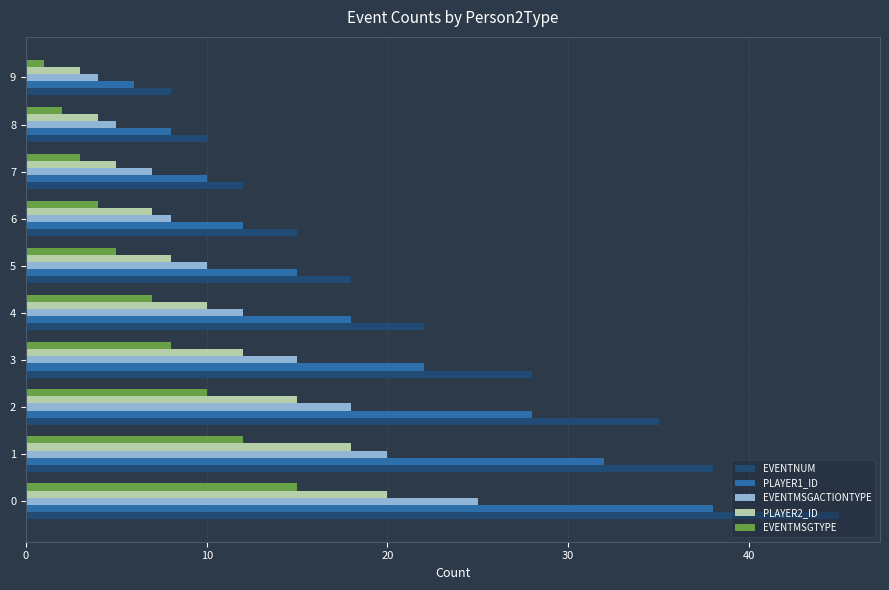

The PLAYER2_ID series shows 7 at 6. True or false?

True